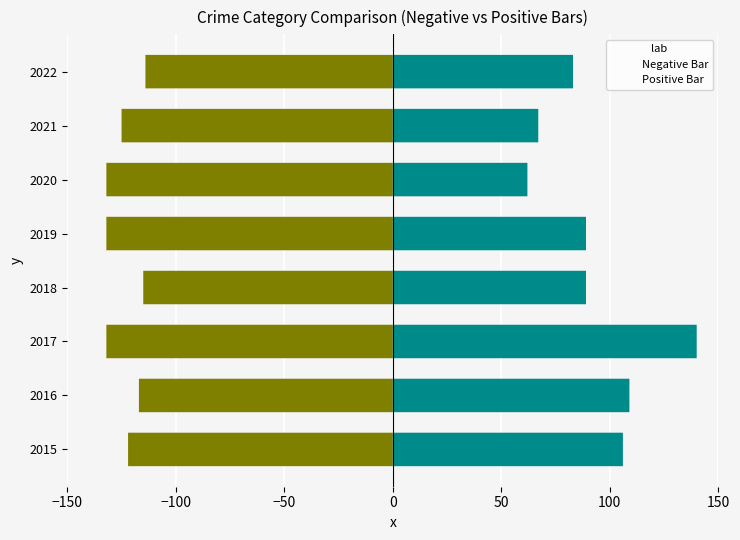

The Negative Bar series shows -125 at 2021. True or false?

True